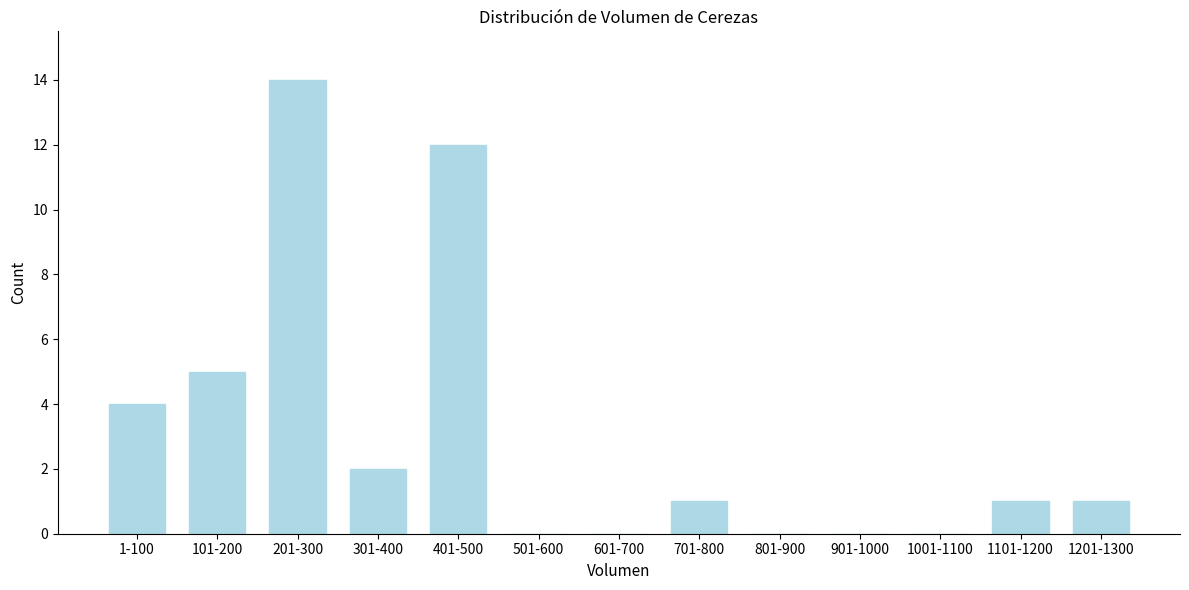

Reading left to right, list all the values displayed in this chart.

1-100=4	101-200=5	201-300=14	301-400=2	401-500=12	501-600=0	601-700=0	701-800=1	801-900=0	901-1000=0	1001-1100=0	1101-1200=1	1201-1300=1